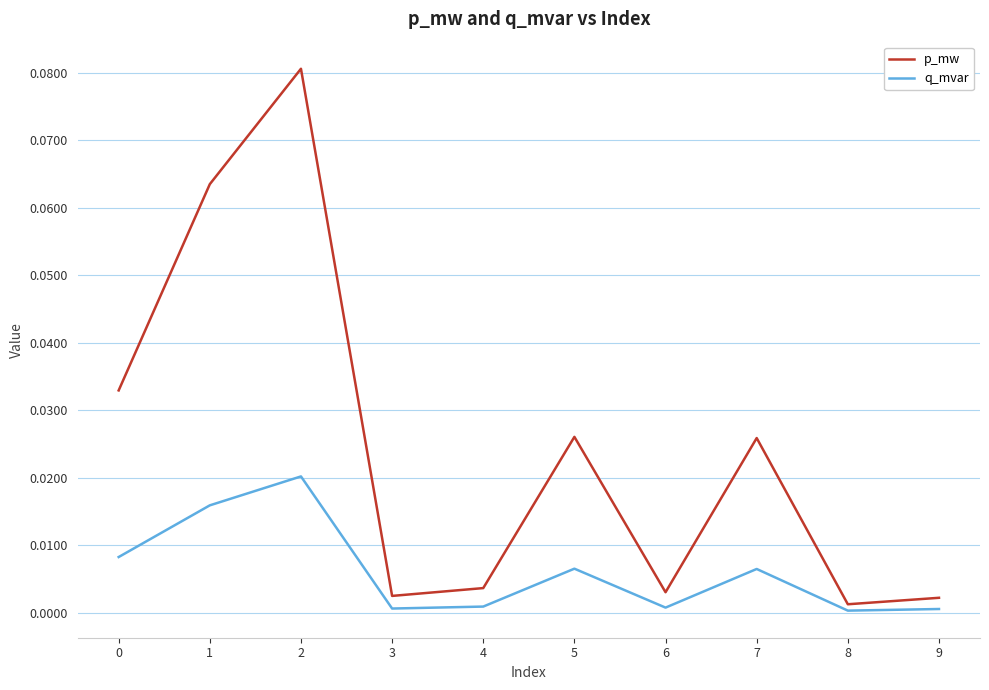

How many lines are shown in the chart?

2